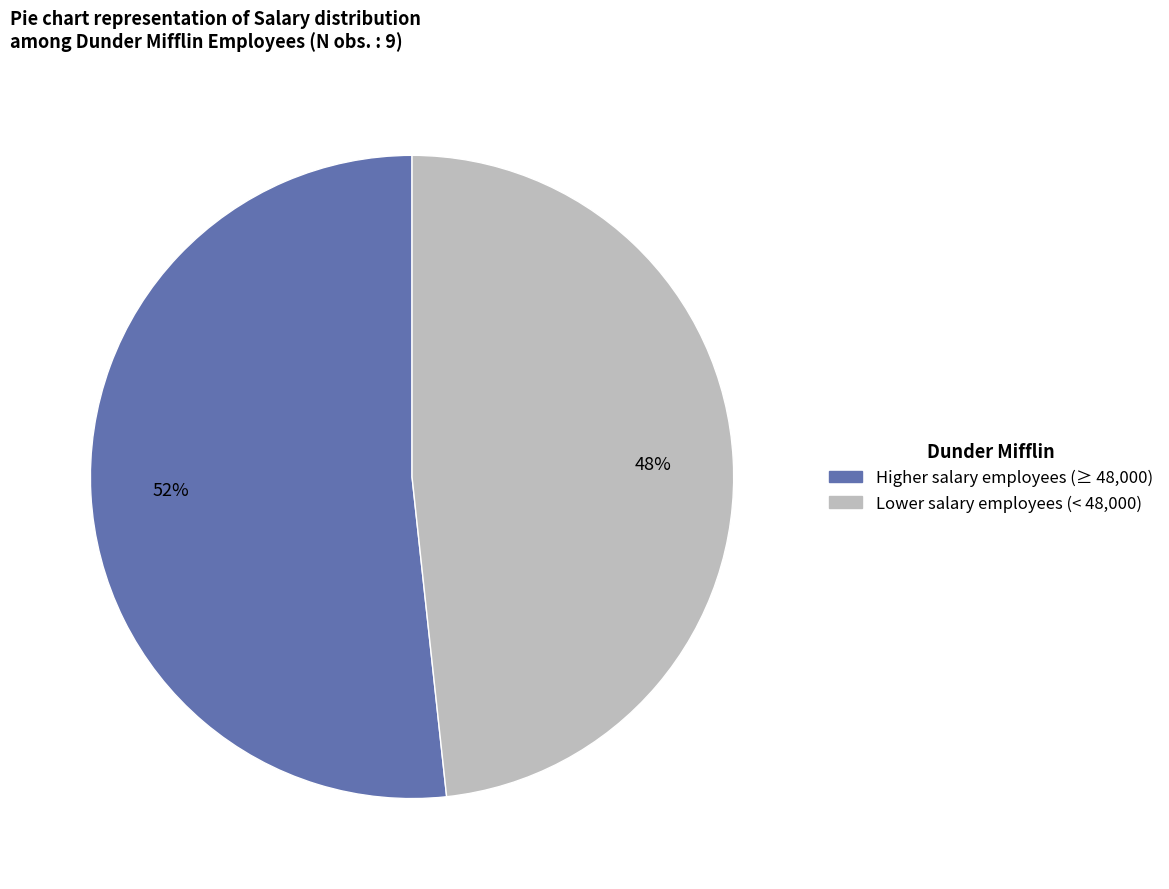

Is there any slice that represents more than half of the pie?

Yes